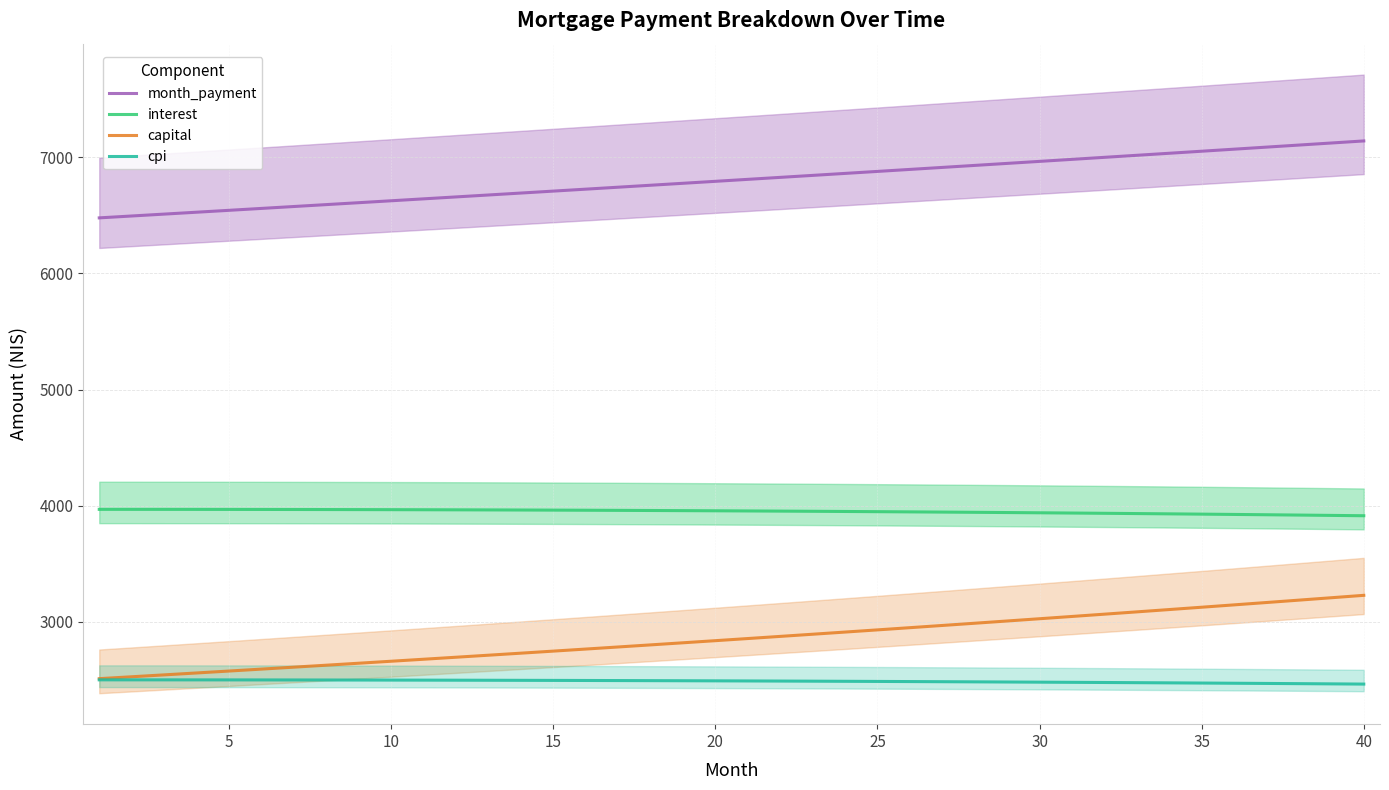

How many series are shown in this chart?

4